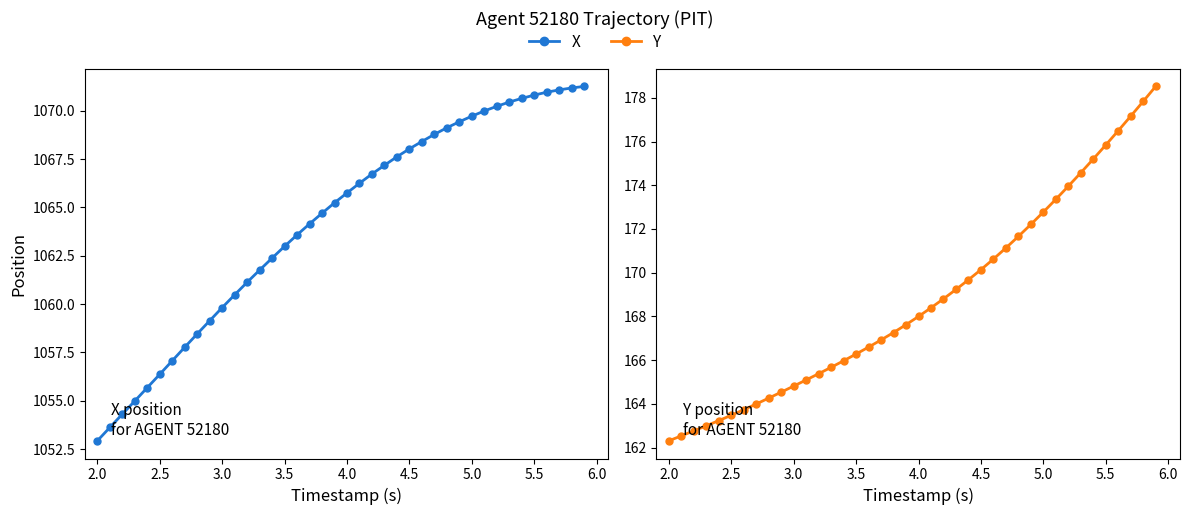

What is the label of the 5th point from the right?

5.5